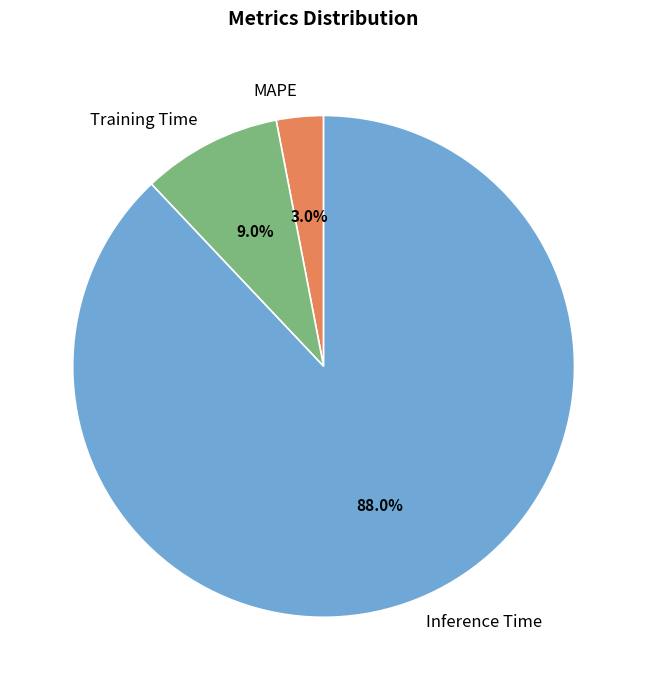

Do MAPE and Inference Time together represent more than half of the pie?

Yes